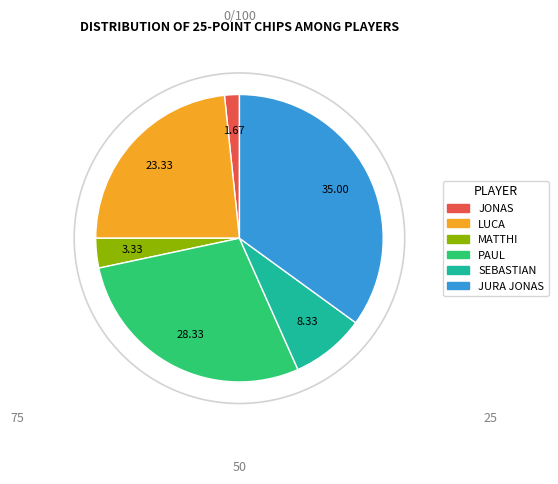

Rank the categories by value from highest to lowest.

JURA JONAS, PAUL, LUCA, SEBASTIAN, MATTHI, JONAS